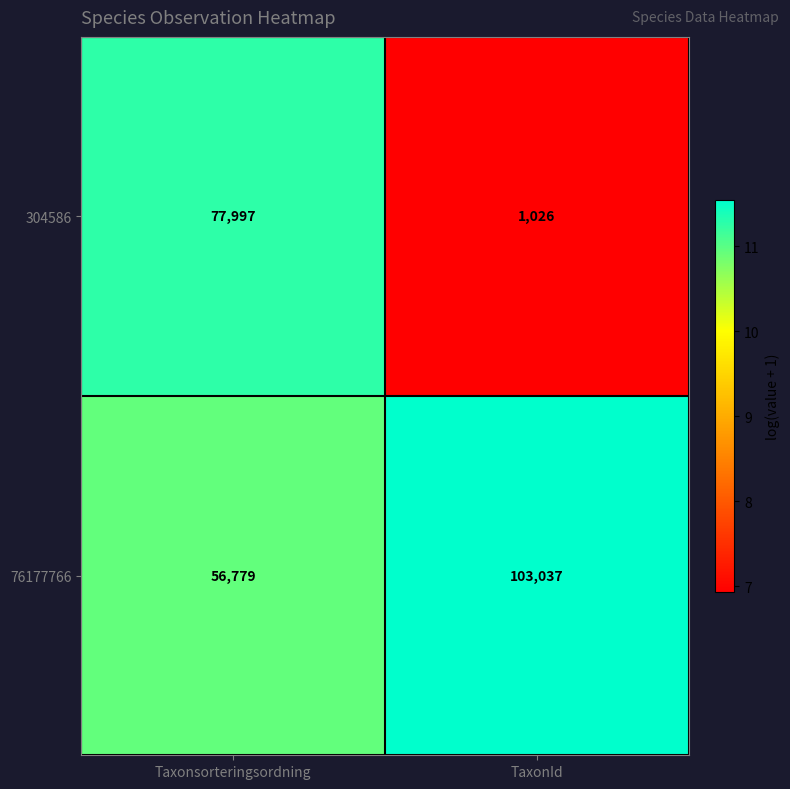

Which series has the largest total across all categories?

76177766